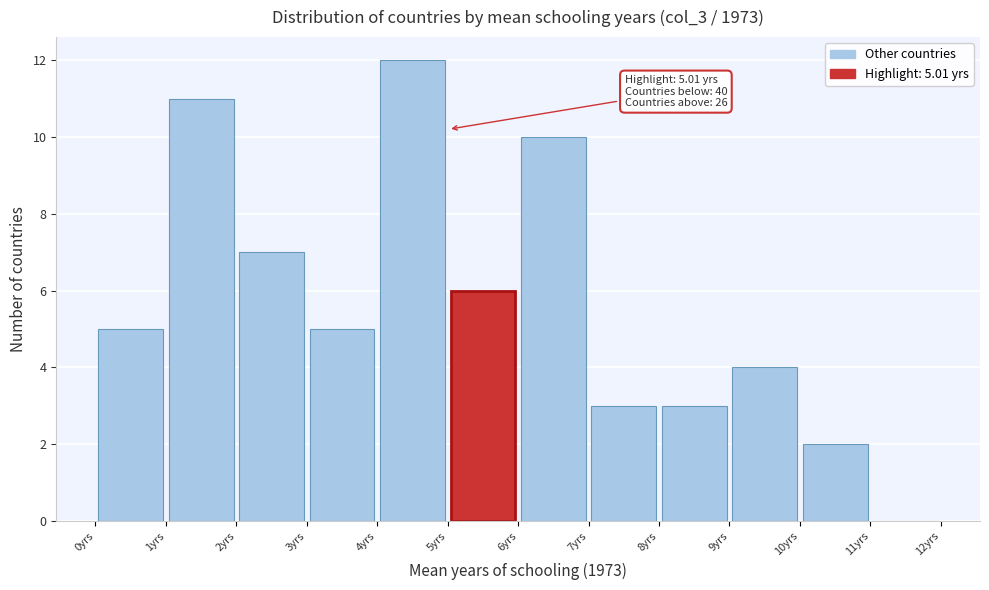

Which range on the x-axis has the tallest bar?

4 to 5